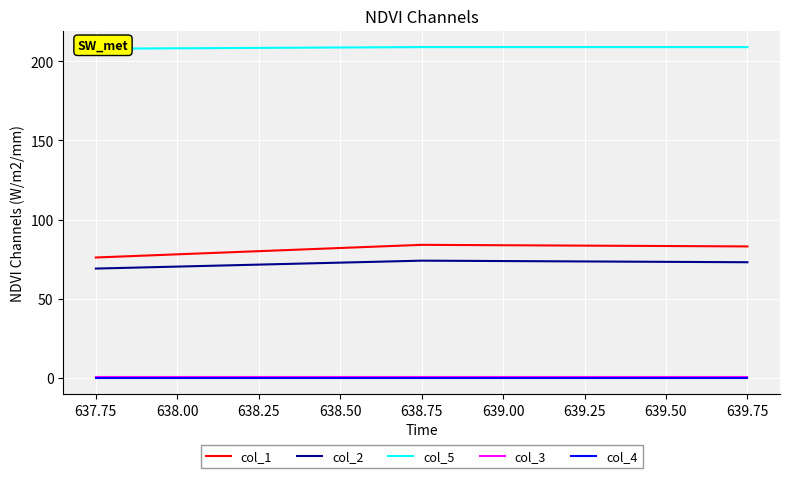

Is the value of col_1 at 637.75 greater than the value of col_4 at 639.75?

Yes